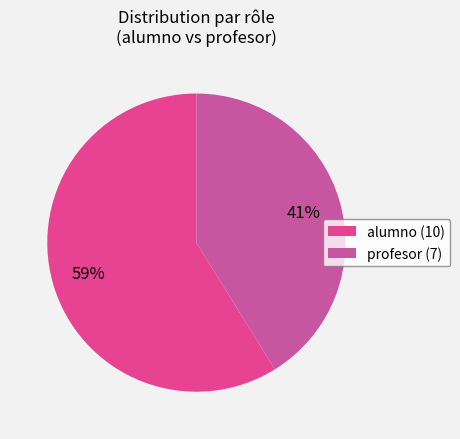

To the nearest percent, what is the difference between the largest and smallest slice percentages?

18%